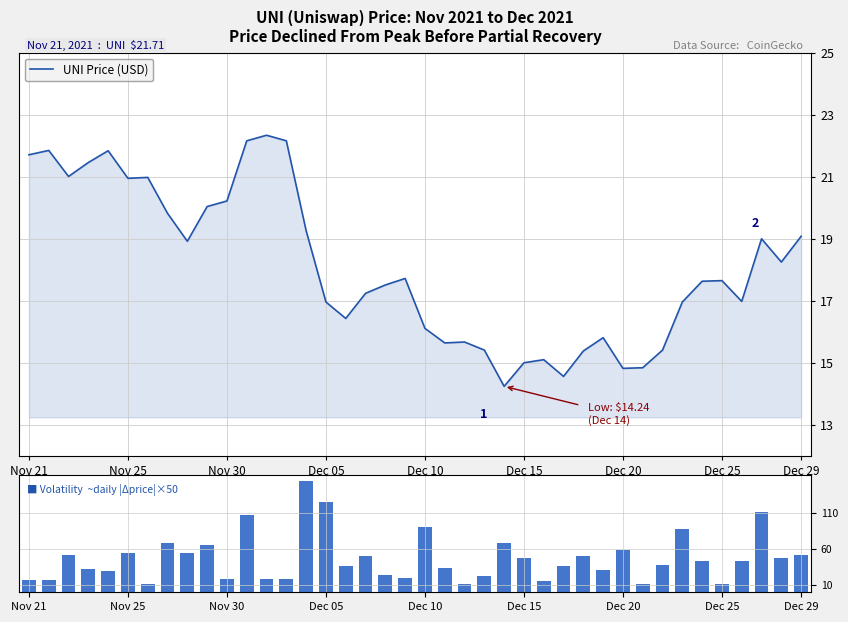

What is the spread (max minus min) of values at 17?

33.3